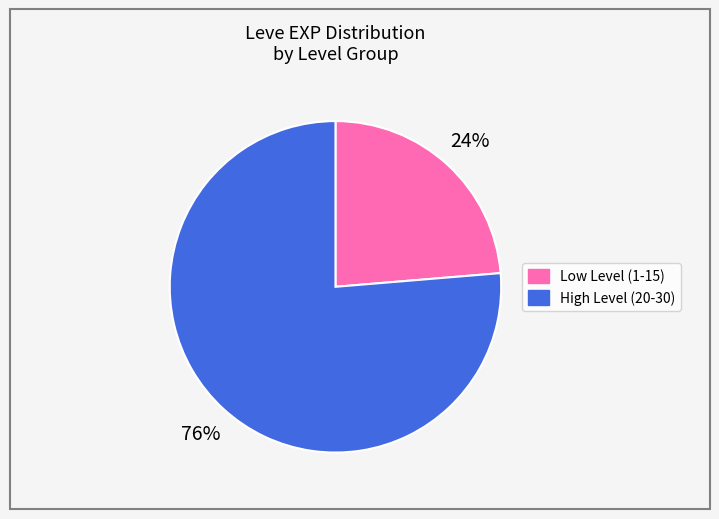

Does any single category account for the majority?

Yes